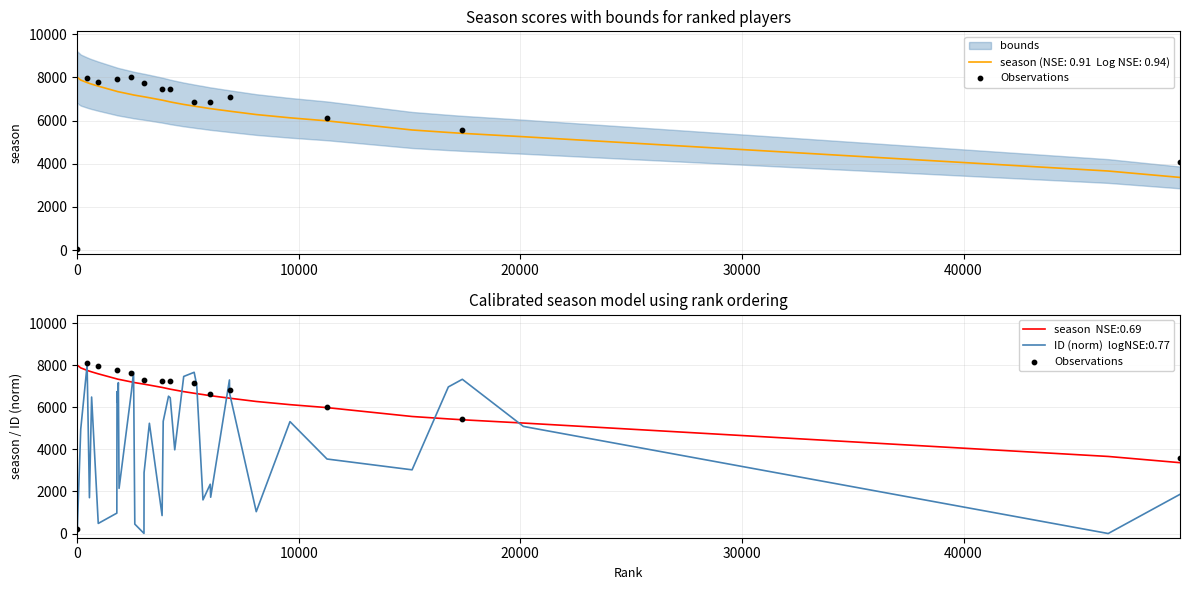

Approximately how many times larger is the value at 8 compared to 12?

1.3